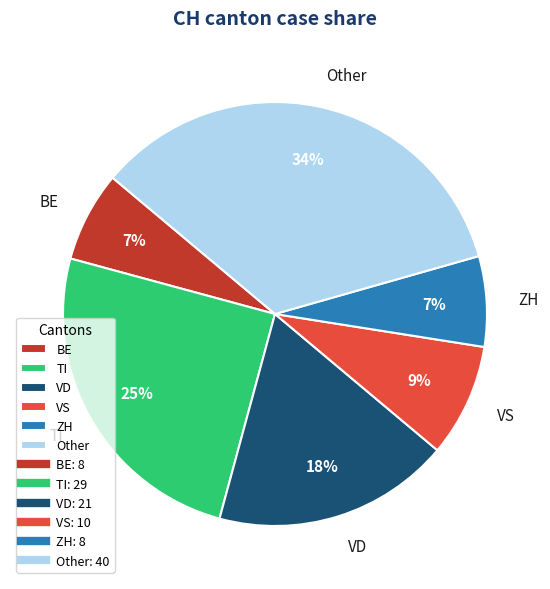

Count the number of slices in the pie.

6